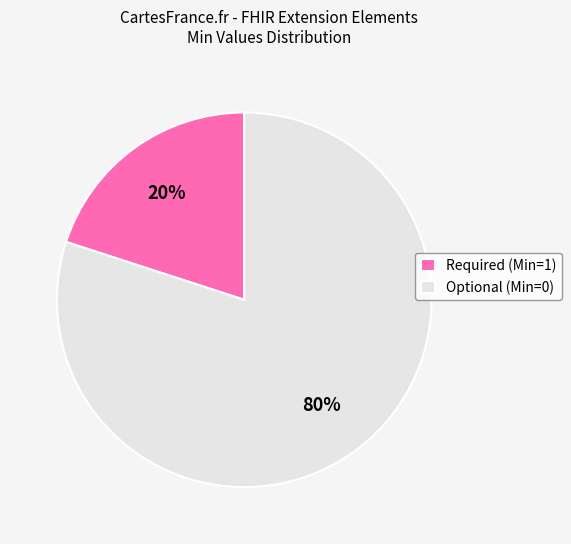

To the nearest percent, what is the average slice percentage?

50%